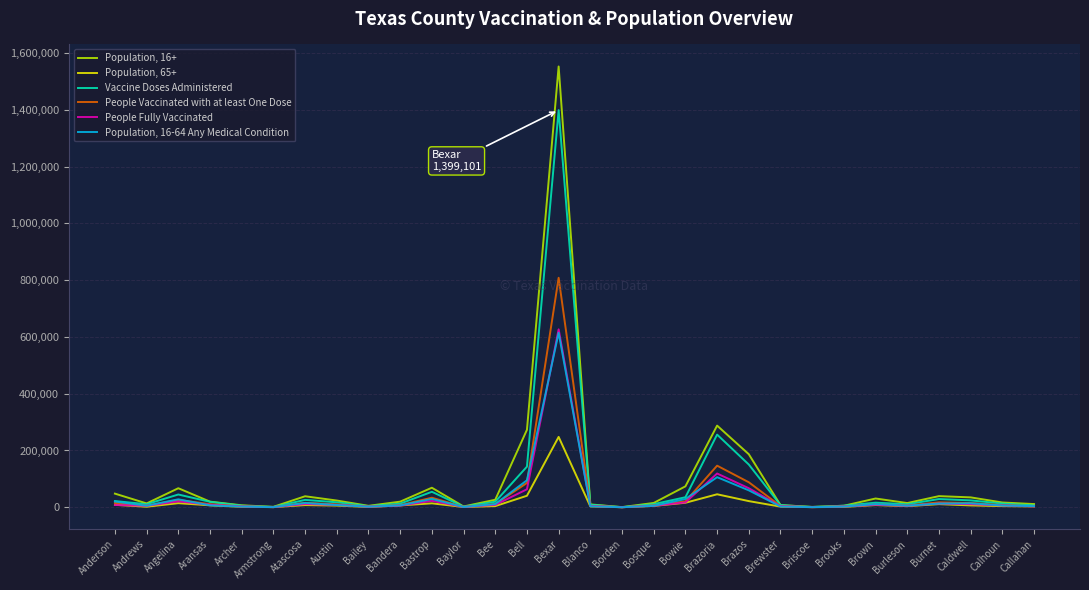

What is the difference between the second highest and second lowest values in the Population, 16+ series?

286411